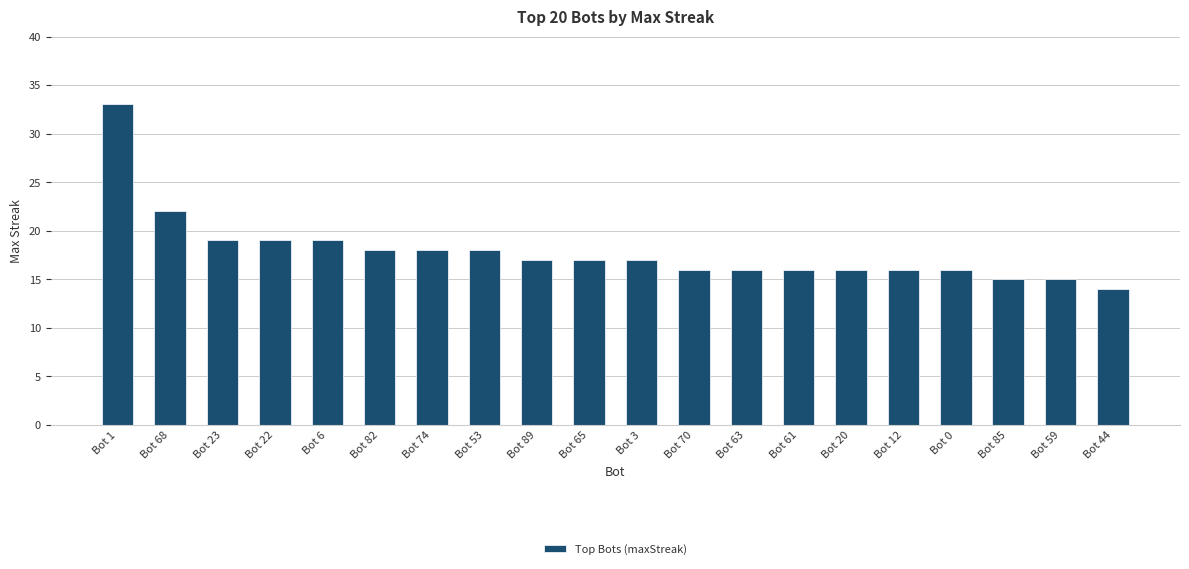

What is the smallest value displayed?

14